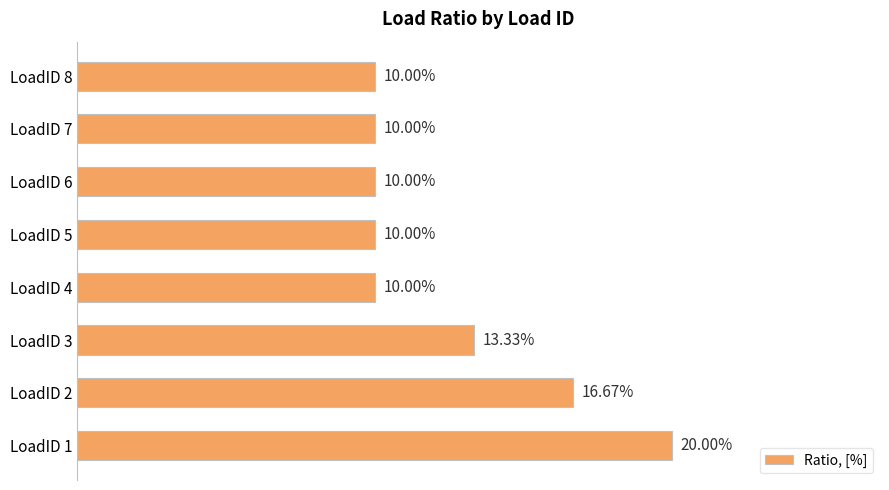

How many bars are there in total?

8